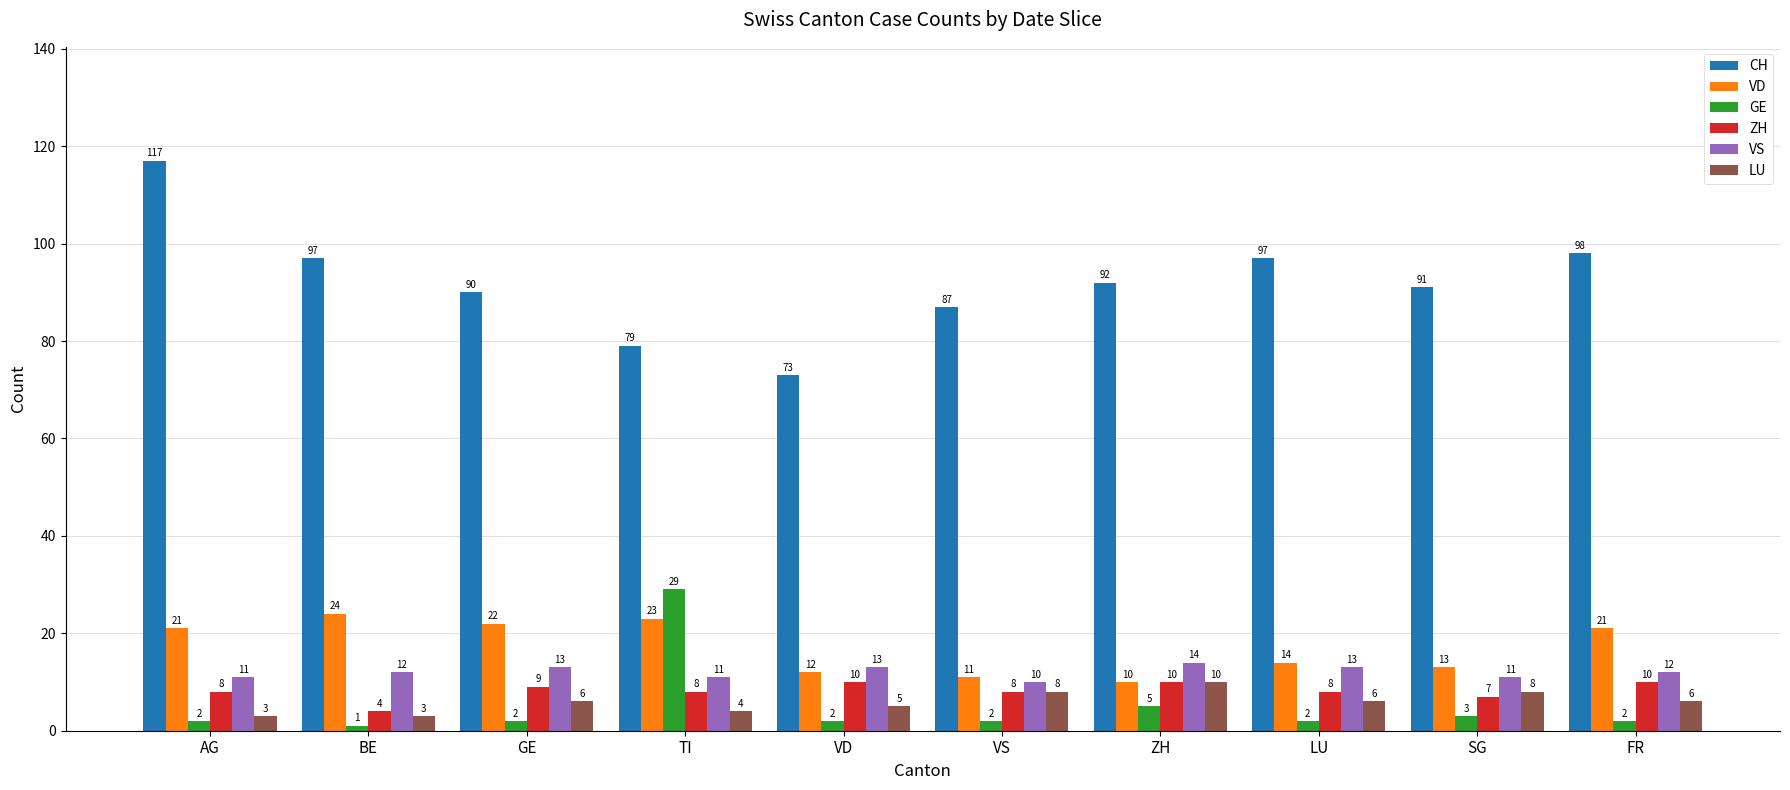

At which label is GE closest to 15?

ZH